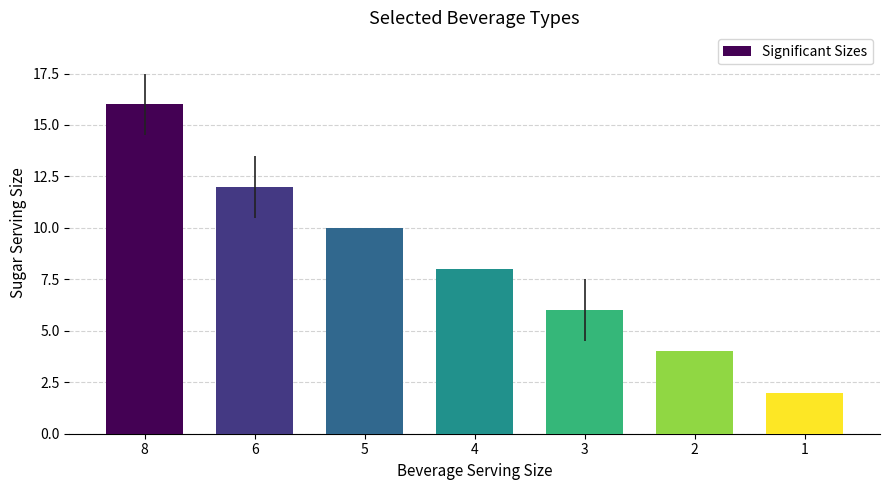

Is it true that the value at 3 is 6?

True